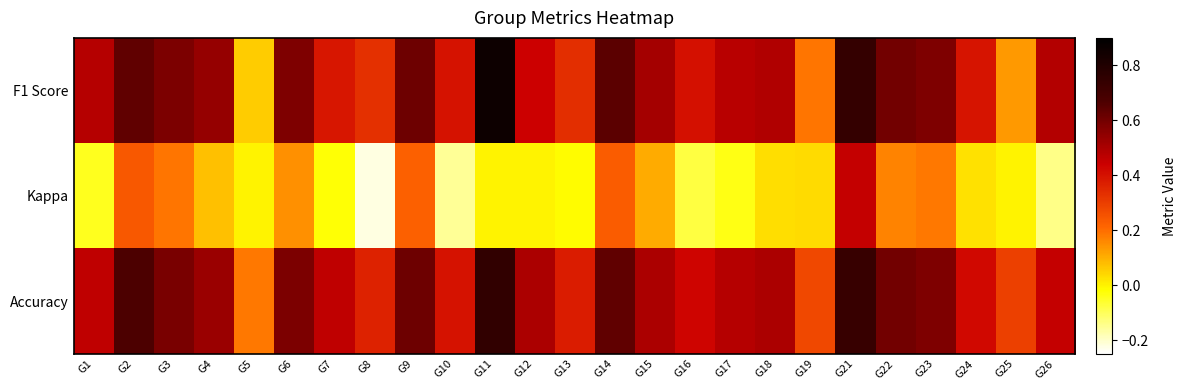

Which series has the largest range (max minus min)?

F1 Score